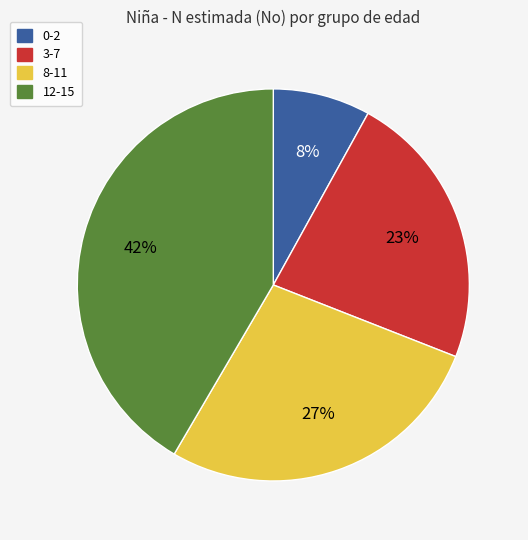

To the nearest percent, what is the combined percentage of 0-2 and 12-15?

50%